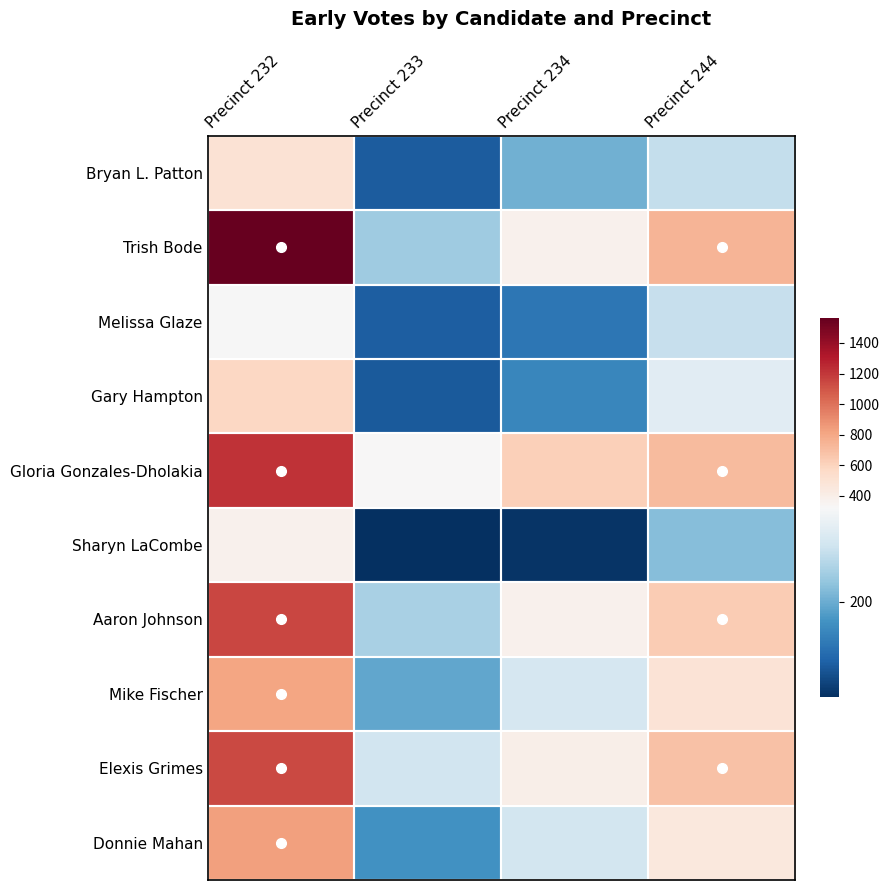

Reading left to right, transcribe all the data shown in this chart.

Bryan L. Patton: Precinct 232=500	Precinct 233=116	Precinct 234=204	Precinct 244=263
Trish Bode: Precinct 232=1561	Precinct 233=235	Precinct 234=371	Precinct 244=740
Melissa Glaze: Precinct 232=321	Precinct 233=119	Precinct 234=144	Precinct 244=265
Gary Hampton: Precinct 232=578	Precinct 233=114	Precinct 234=161	Precinct 244=294
Gloria Gonzales-Dholakia: Precinct 232=1219	Precinct 233=324	Precinct 234=618	Precinct 244=712
Sharyn LaCombe: Precinct 232=380	Precinct 233=75	Precinct 234=80	Precinct 244=218
Aaron Johnson: Precinct 232=1145	Precinct 233=243	Precinct 234=376	Precinct 244=633
Mike Fischer: Precinct 232=814	Precinct 233=194	Precinct 234=281	Precinct 244=487
Elexis Grimes: Precinct 232=1138	Precinct 233=275	Precinct 234=392	Precinct 244=685
Donnie Mahan: Precinct 232=826	Precinct 233=172	Precinct 234=278	Precinct 244=451